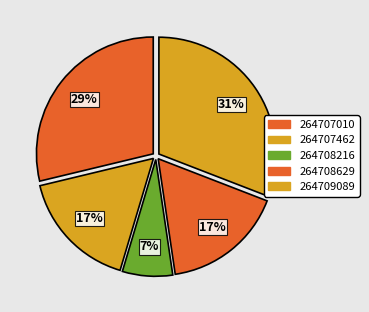

The 264708629 slice represents 17% of the pie. True or false?

True